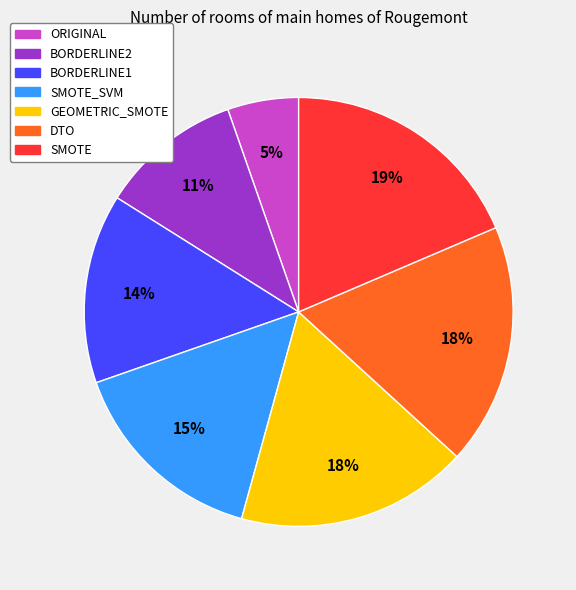

To the nearest percent, what portion does SMOTE represent?

19%